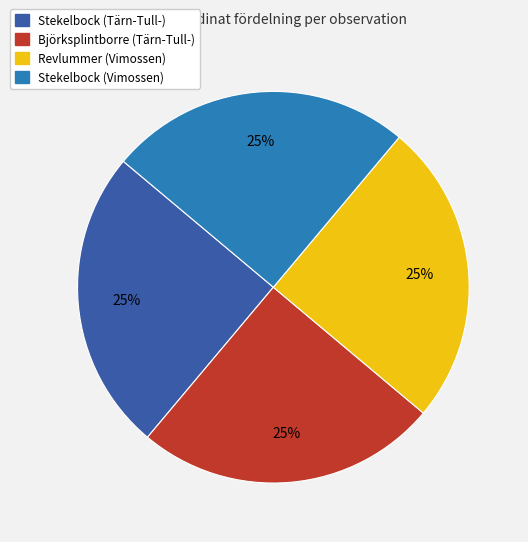

How many slices are in this pie chart?

4